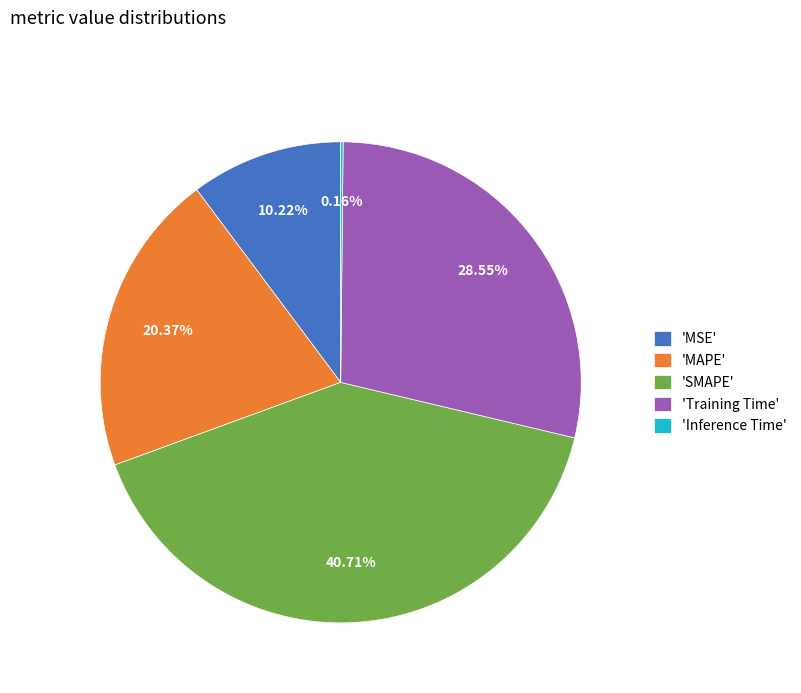

What is the largest slice in the pie chart?

'SMAPE'